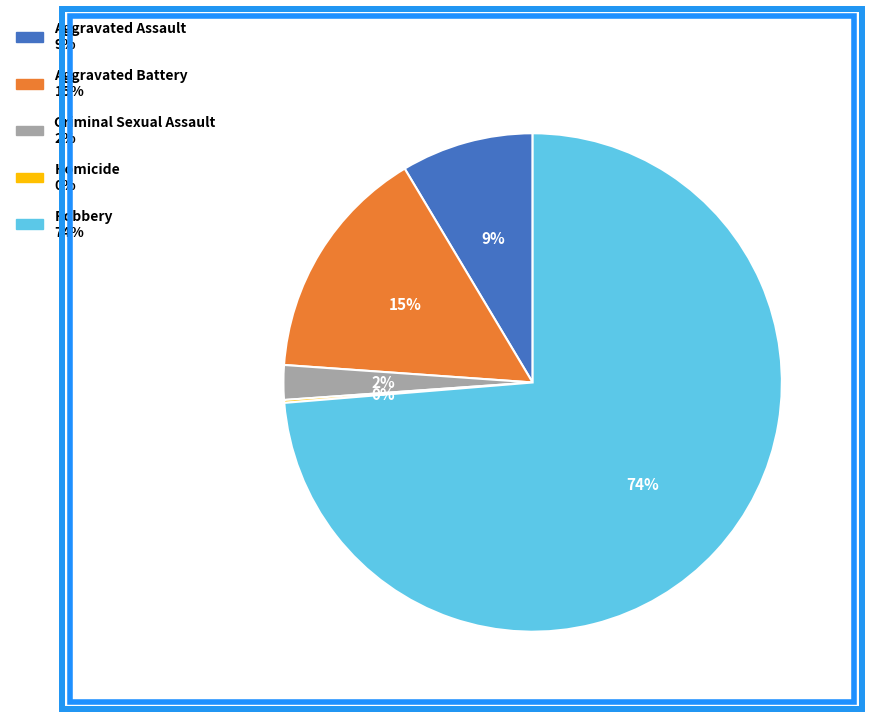

To the nearest percent, what percentage of the pie is Aggravated Assault?

9%